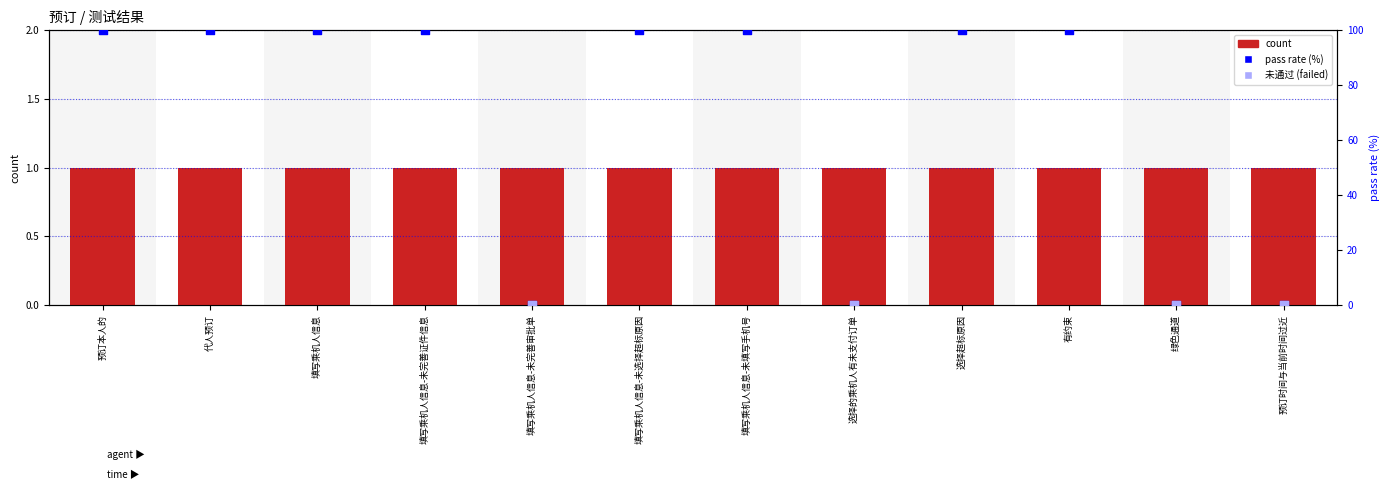

Between 填写乘机人信息-未完善证件信息 and 绿色通道, which is larger?

填写乘机人信息-未完善证件信息